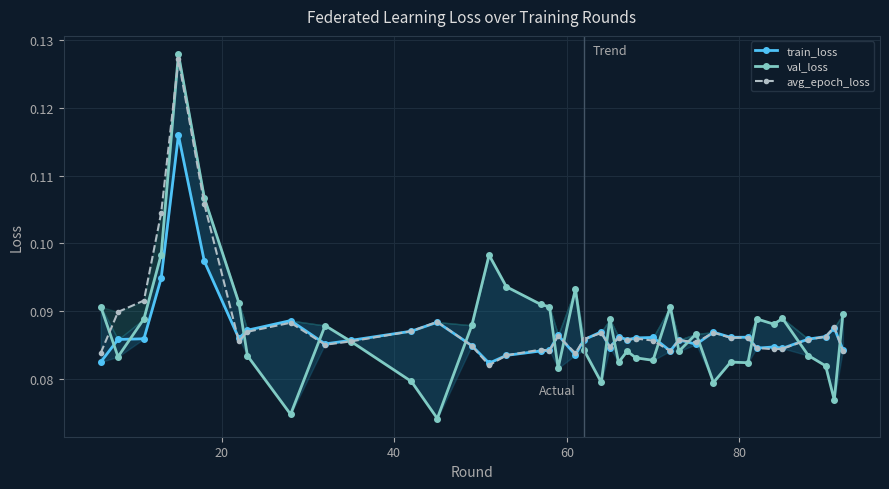

True or false: avg_epoch_loss and val_loss cross at least once.

True